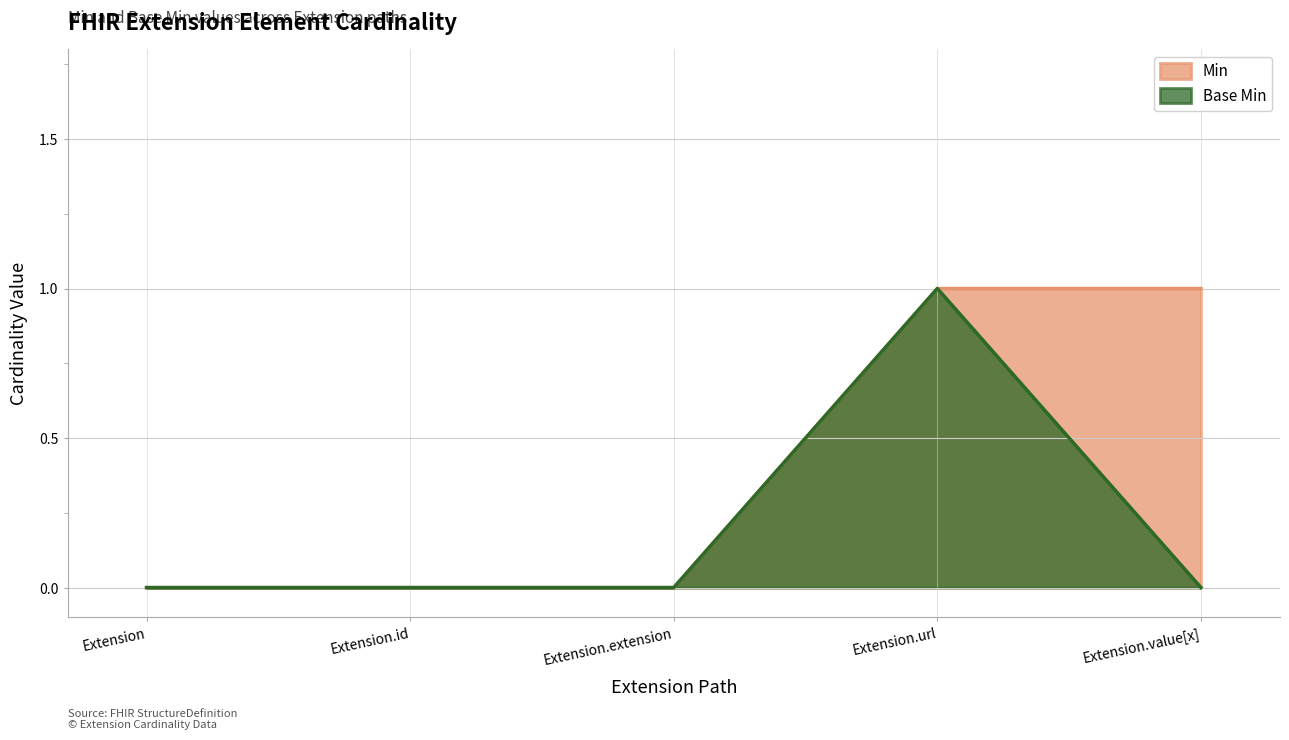

True or false: Base Min has more than 2 interior local peaks.

False